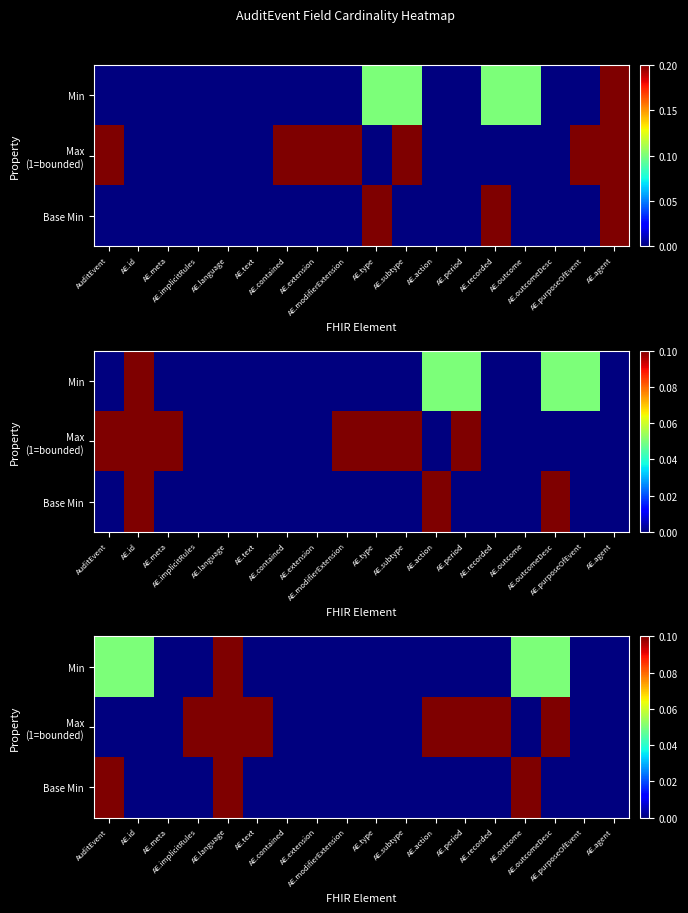

How many data points in Min are above 0?

5